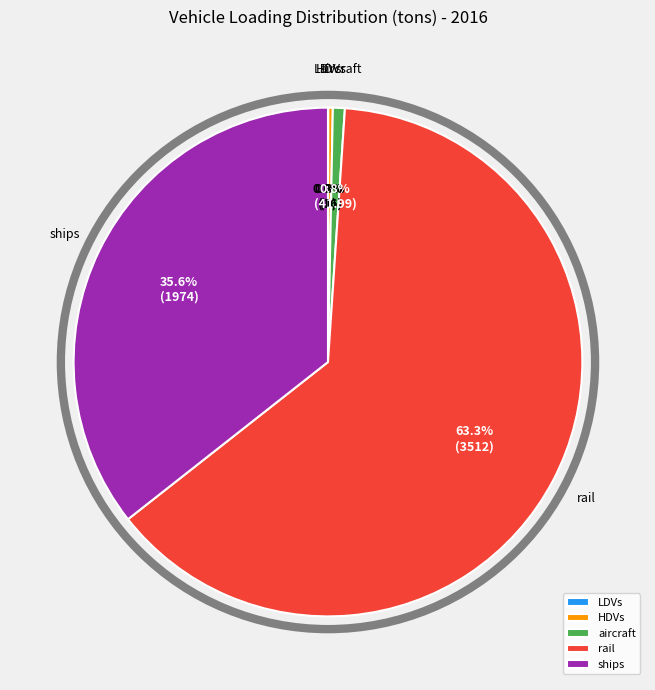

Between aircraft and rail, which is larger?

rail